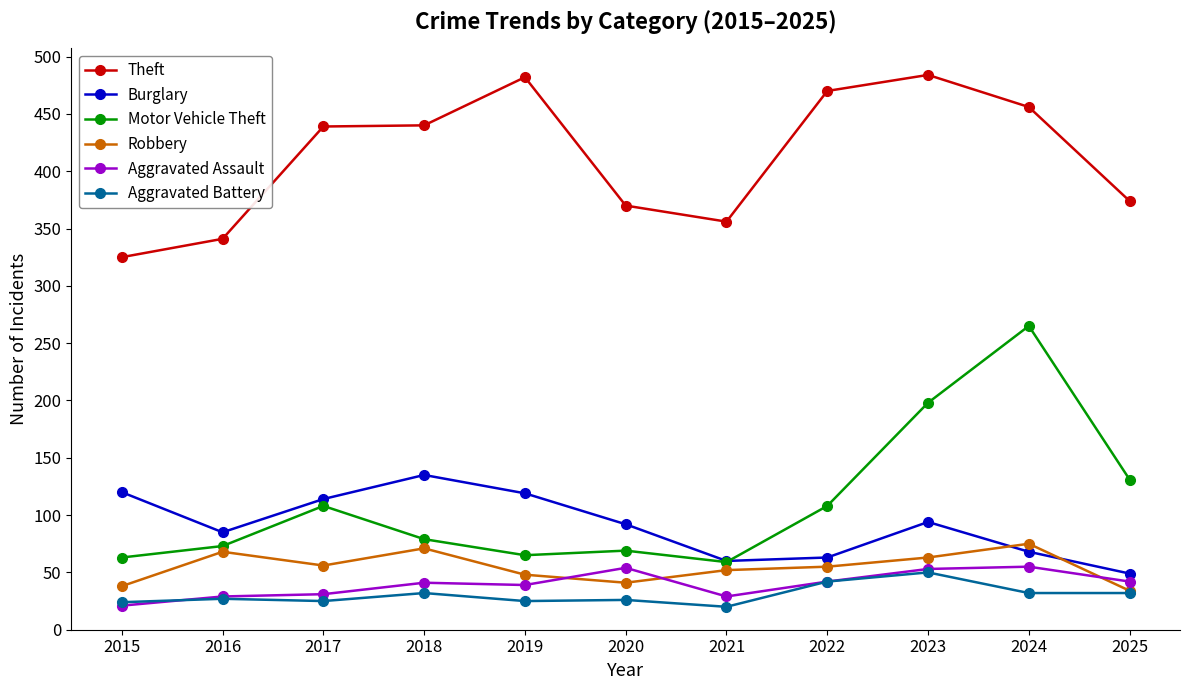

Where is the first local maximum for Motor Vehicle Theft?

2017